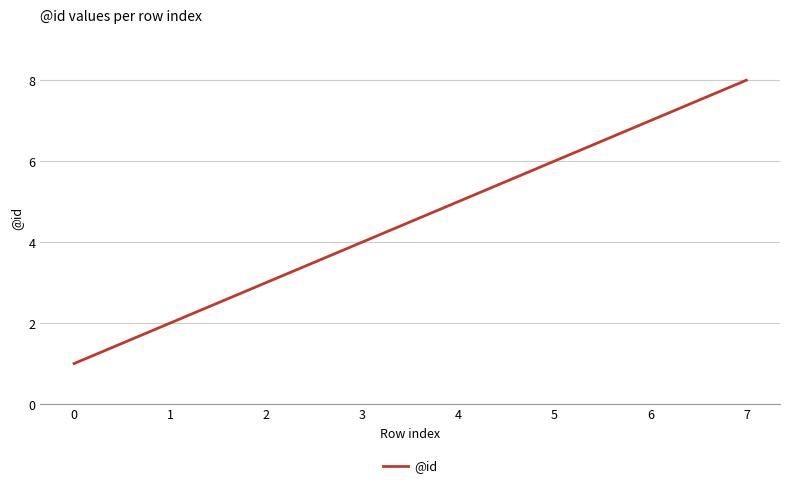

What is the ratio of the value at 4 to the value at 0?

5.0